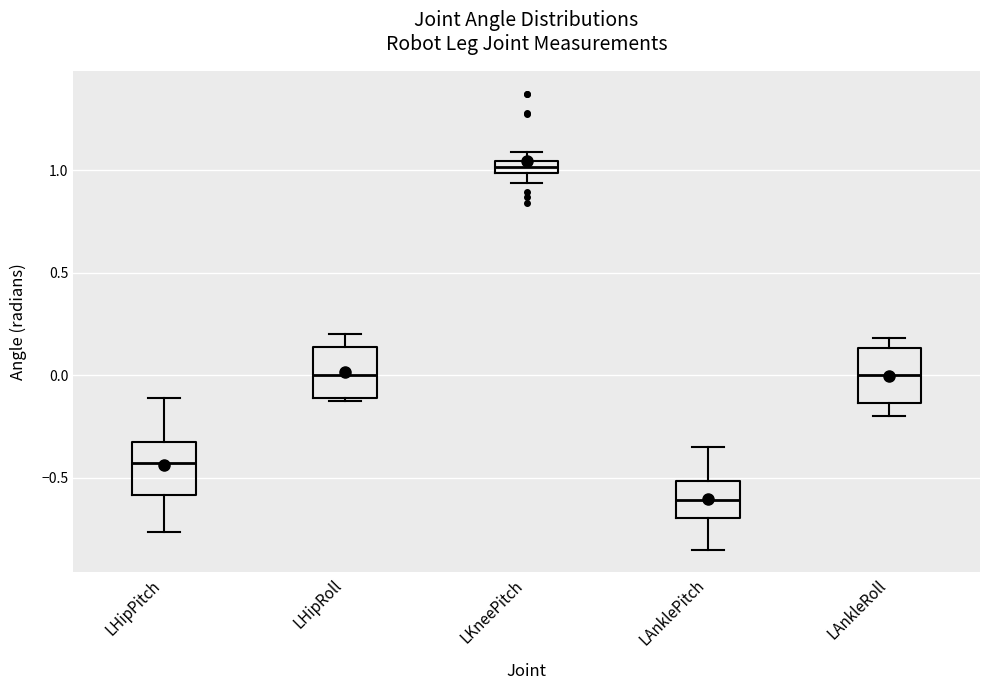

Which box's median line is the lowest?

LAnklePitch